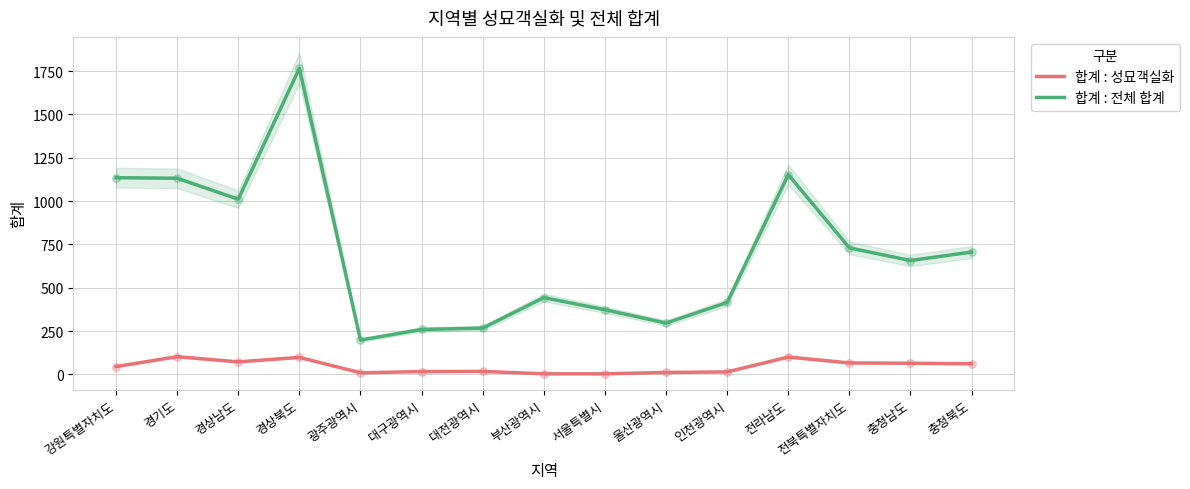

Which series contains the highest Y value?

합계 : 전체 합계